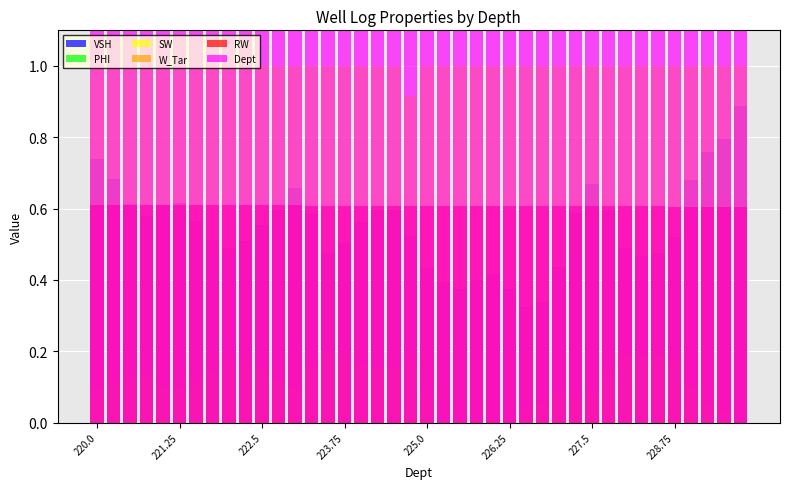

Where is RW nearest to the value 0?

228.75